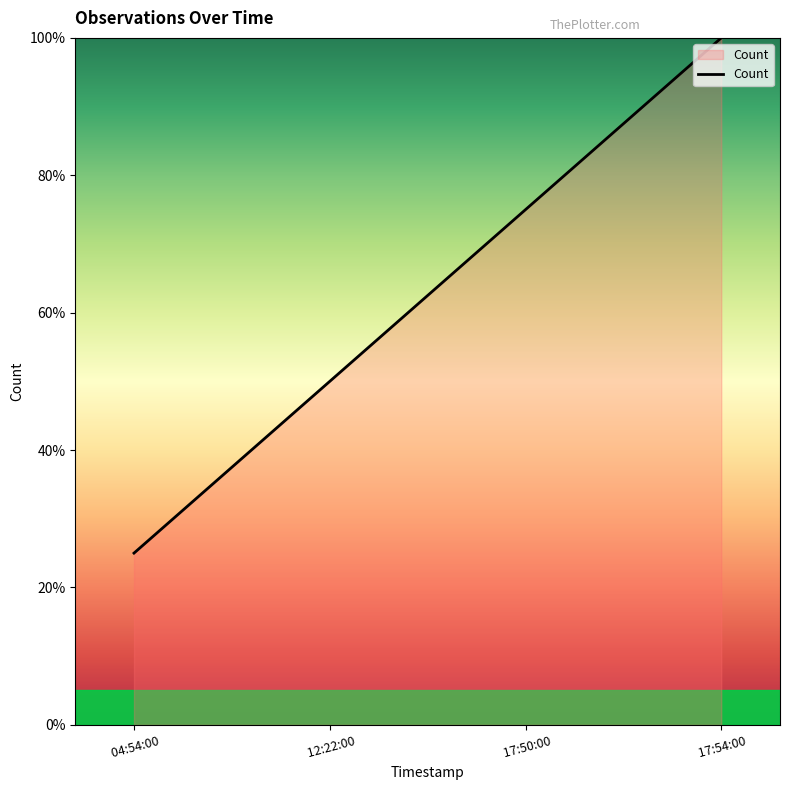

How many values are between 50 and 100?

3